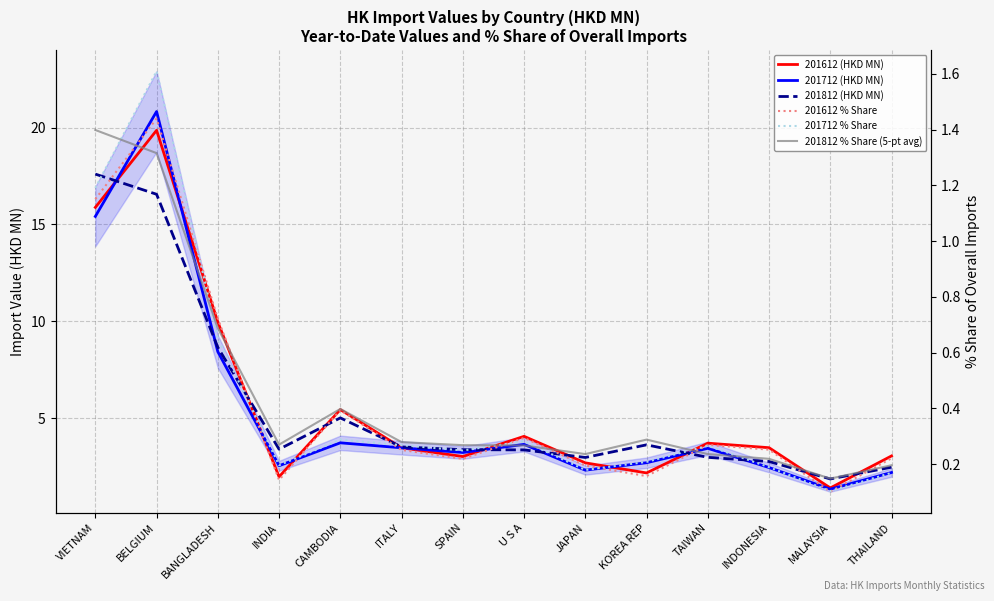

What is the label of the 11th point from the left?

TAIWAN